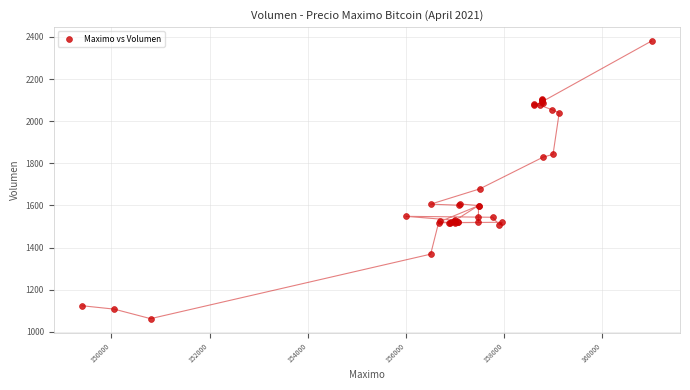

What Y value in the scatter plot is closest to 1721?

1678.4